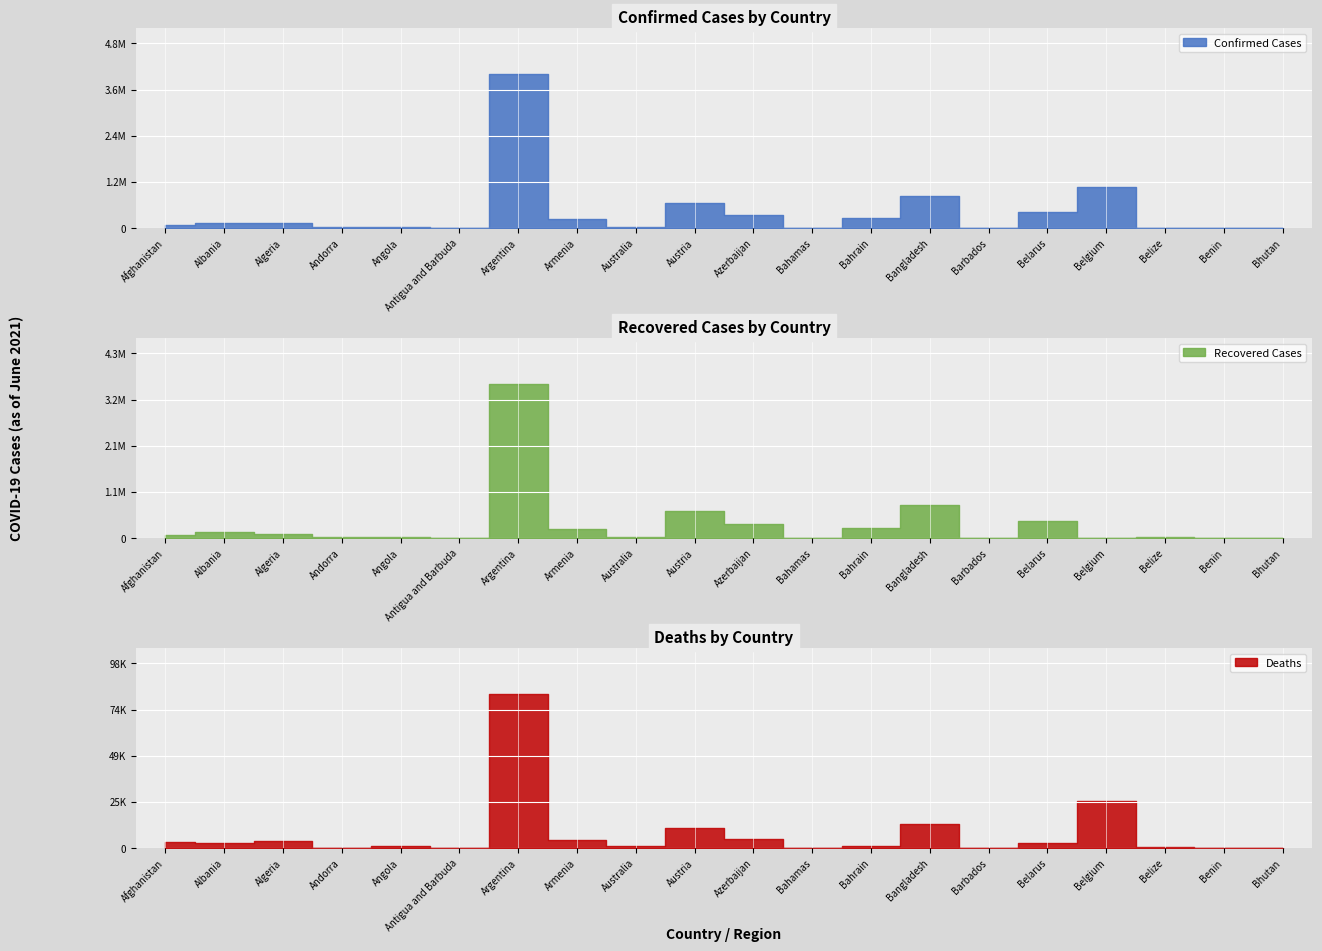

The value of Deaths at Algeria is 1019. True or false?

False